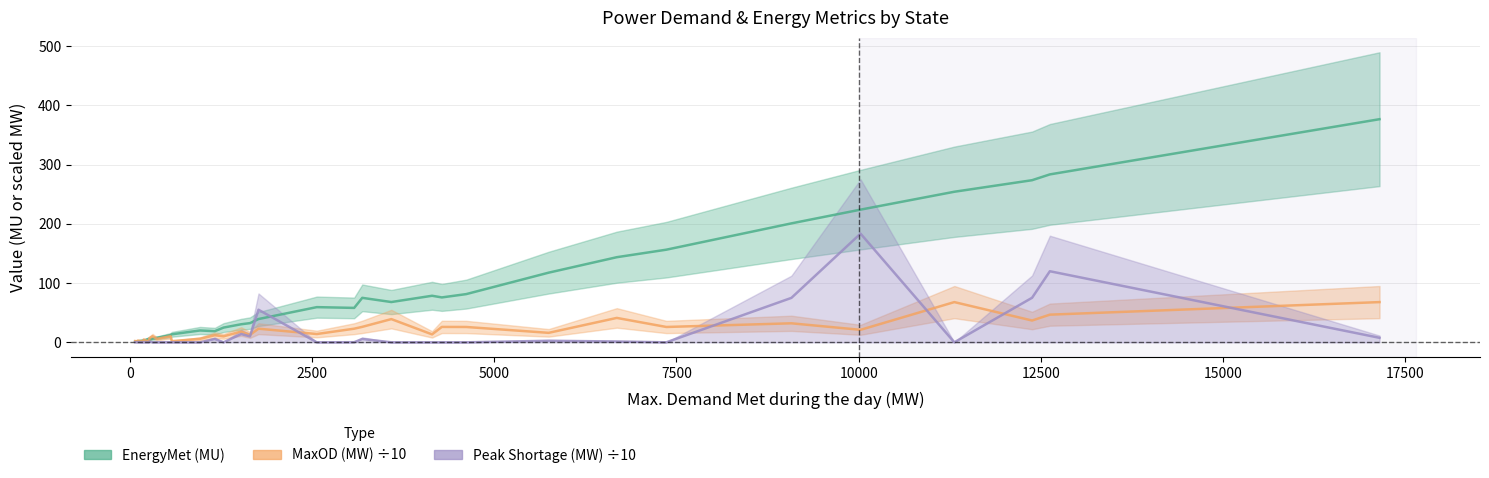

Reading left to right, extract all data points from this chart.

EnergyMet (MU): 1.1	1.6	1.2	1.5	1.6	3.3	2.8	6.1	4.7	6.2	7.6	12.1	13.5	20.0	18.8	24.9	30.5	32.4	39.3	59.4	58.1	75.1	68.0	78.6	75.8	81.4	117.6	143.7	156.4	200.8	224.0	254.2	273.7	283.5	376.7
MaxOD (MW) ÷10: 2.1	1.8	1.4	2.5	2.9	1.5	4.6	1.5	7.1	10.2	5.9	10.2	1.9	6.0	11.9	10.1	18.2	12.5	23.0	14.0	23.0	26.1	39.2	13.4	26.0	25.9	16.0	41.2	25.9	32.1	21.1	67.9	36.8	46.7	67.9
Peak Shortage (MW) ÷10: 0.1	0.1	0.0	0.2	0.2	0.0	0.2	0.0	1.4	0.0	0.1	0.1	0.1	0.0	5.5	0.0	14.0	10.0	55.0	0.0	0.2	5.6	0.0	0.0	0.0	0.0	2.6	1.4	0.0	75.0	183.5	0.0	75.2	120.0	7.6